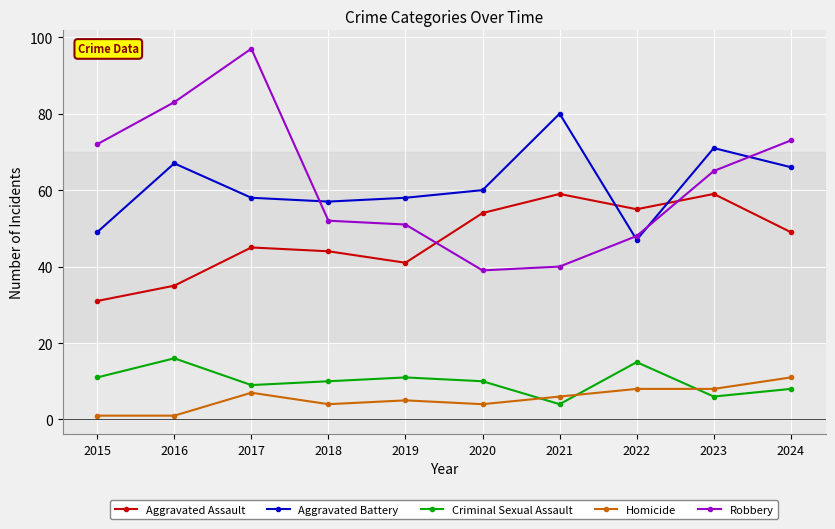

What is the value of the Criminal Sexual Assault point at the 5th from the left?

11